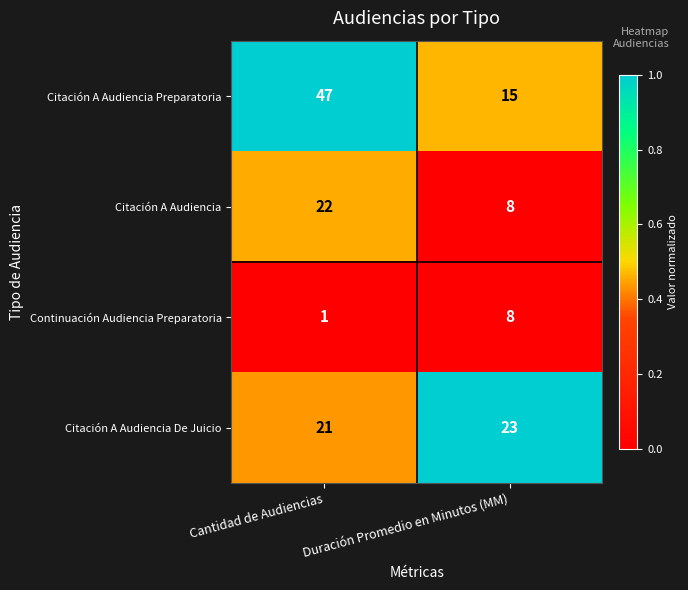

At which category does the chart reach its peak across all series?

Cantidad de Audiencias